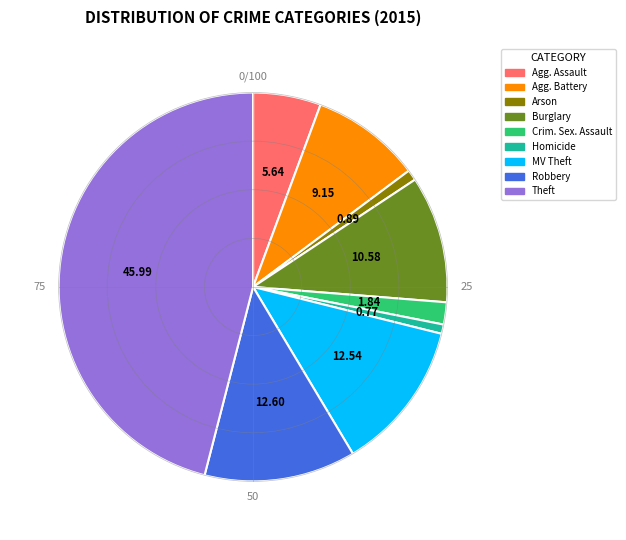

How many slices are in this pie chart?

9